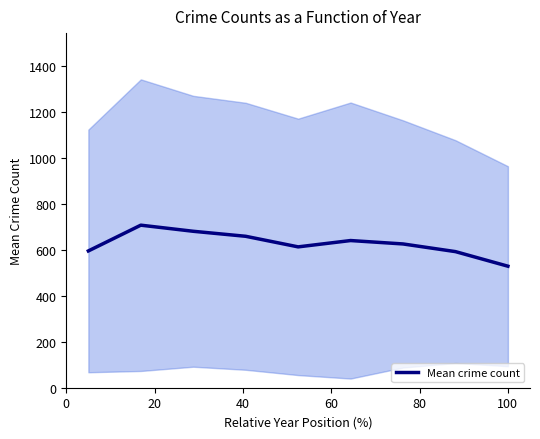

How many values are below 625?

4